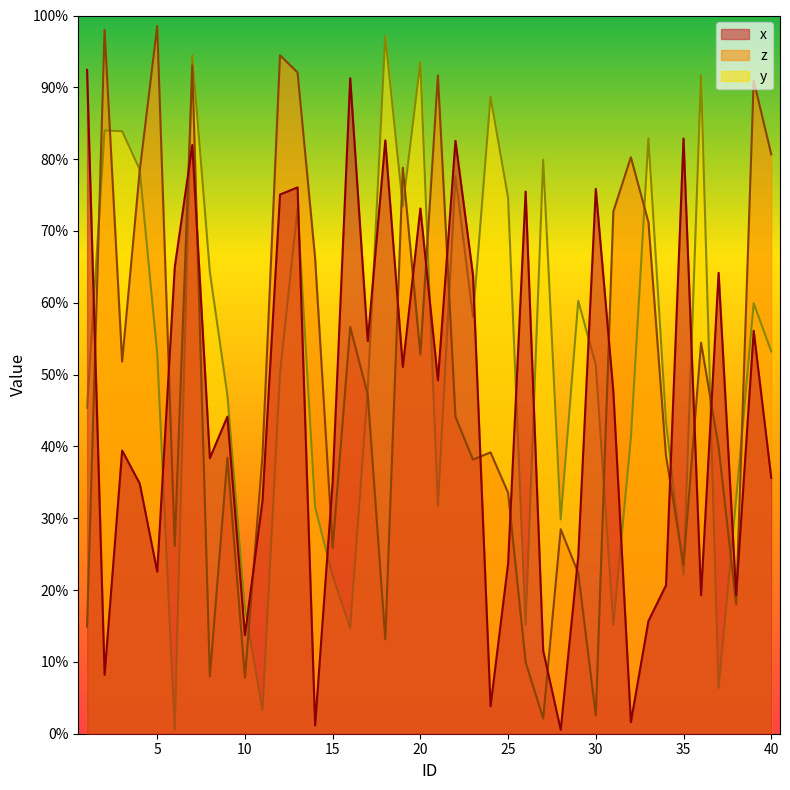

Count the number of data series in this chart.

3